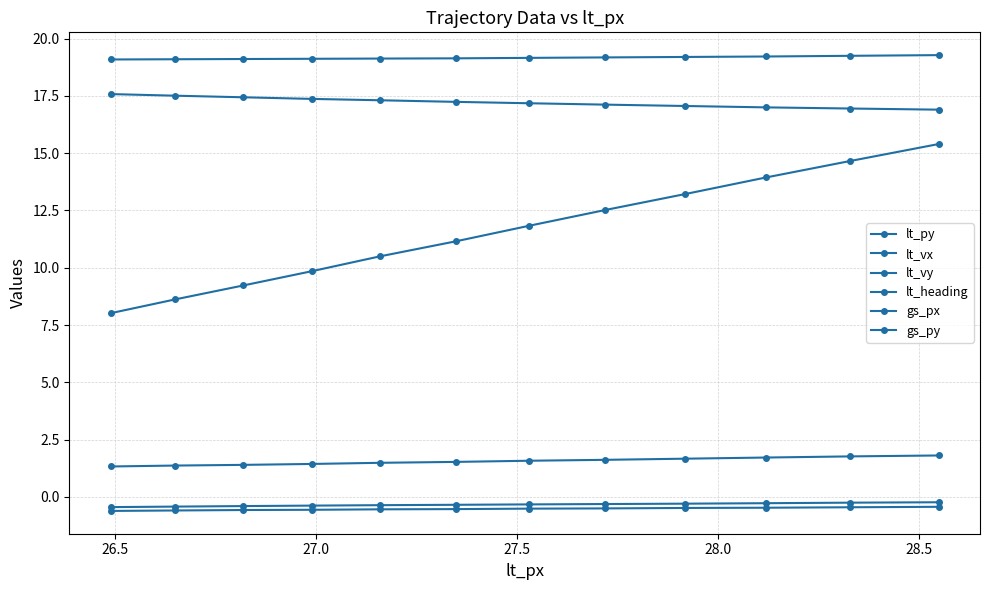

Reading right to left, list all the values displayed in this chart.

lt_py: 16.9	16.9	17.0	17.1	17.1	17.2	17.2	17.3	17.4	17.4	17.5	17.6
lt_vx: 1.8	1.8	1.7	1.7	1.6	1.6	1.5	1.5	1.4	1.4	1.4	1.3
lt_vy: -0.4	-0.5	-0.5	-0.5	-0.5	-0.5	-0.5	-0.5	-0.6	-0.6	-0.6	-0.6
lt_heading: -0.2	-0.2	-0.3	-0.3	-0.3	-0.3	-0.3	-0.4	-0.4	-0.4	-0.4	-0.4
gs_px: 19.3	19.2	19.2	19.2	19.2	19.2	19.1	19.1	19.1	19.1	19.1	19.1
gs_py: 15.4	14.7	13.9	13.2	12.5	11.8	11.2	10.5	9.8	9.2	8.6	8.0